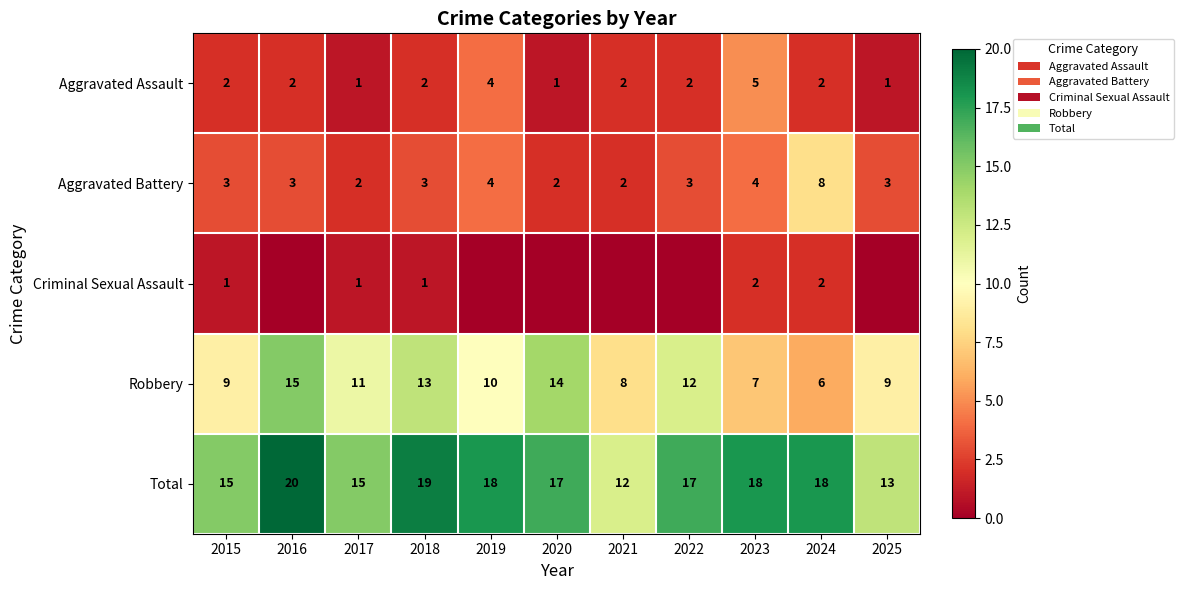

Where does the Robbery series first go above 10?

2016